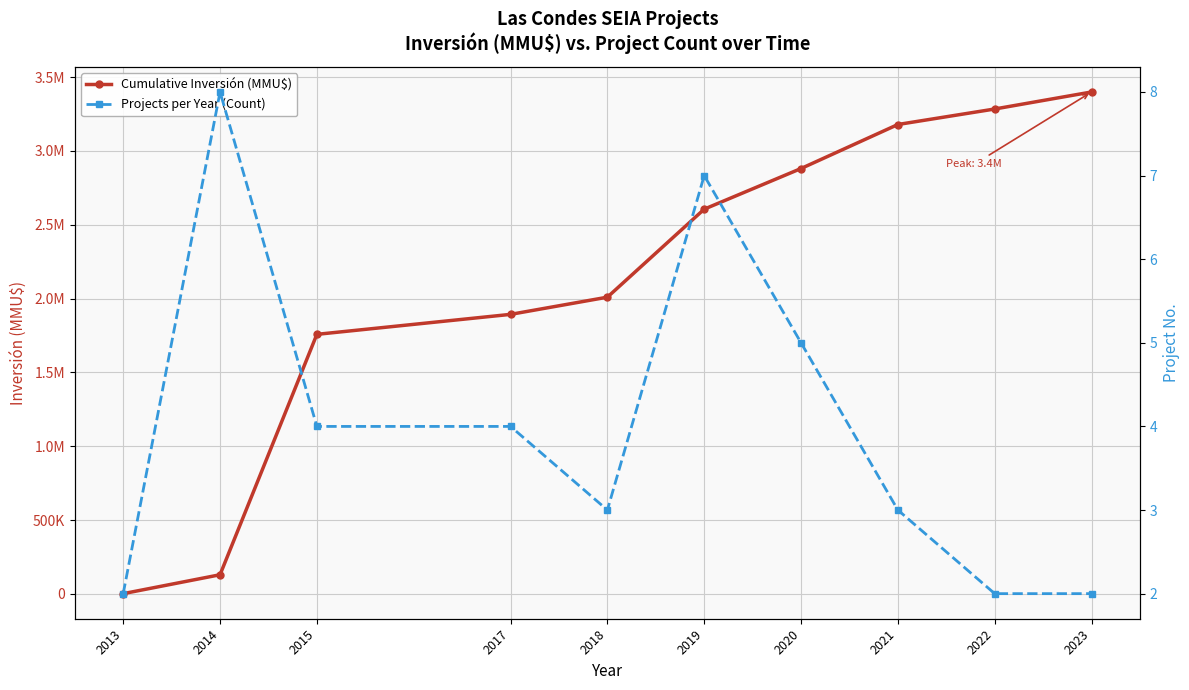

Is the value of Projects per Year (Count) at 2021 greater than the value of Cumulative Inversión (MMU$) at 2019?

No